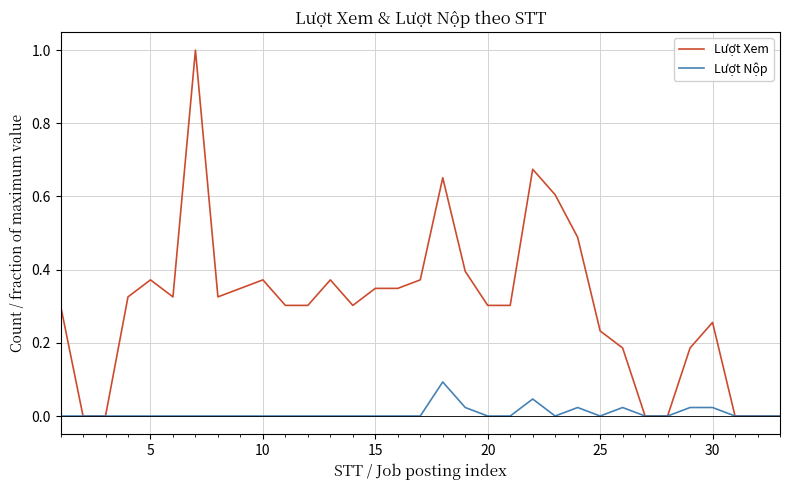

What is the highest value of the Lượt Xem series?

1.0